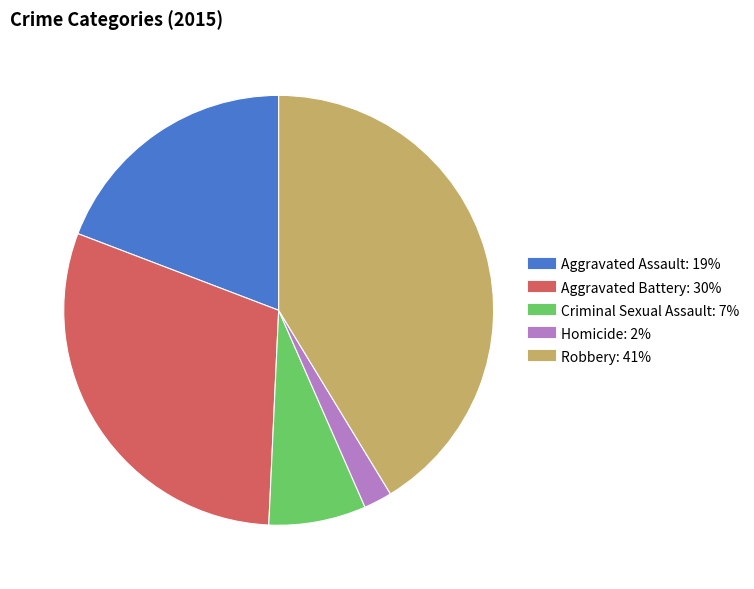

Rank the categories by value from lowest to highest.

Homicide, Criminal Sexual Assault, Aggravated Assault, Aggravated Battery, Robbery